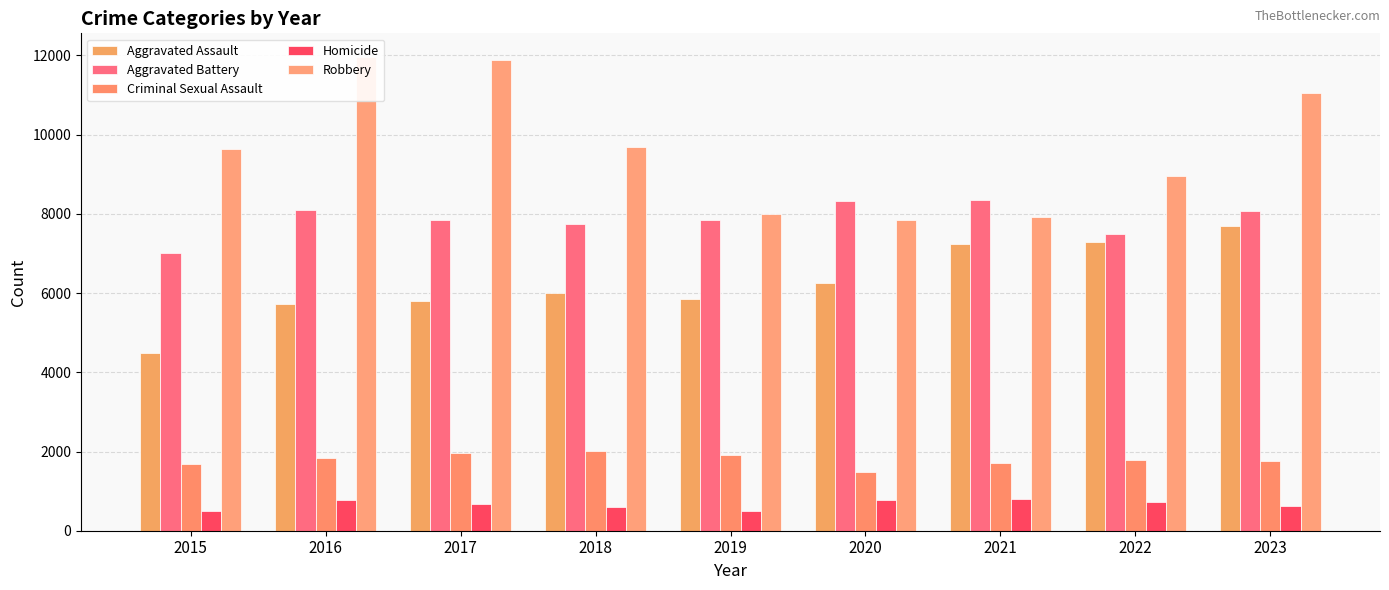

List the labels in order of Criminal Sexual Assault value, smallest first.

2020, 2015, 2021, 2023, 2022, 2016, 2019, 2017, 2018